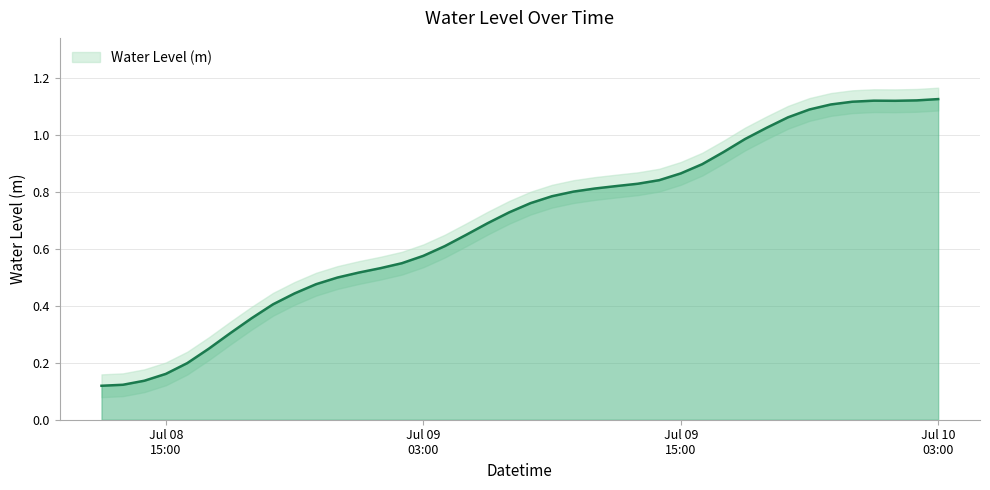

Reading left to right, what are all the values shown in this chart?

0.1	0.1	0.1	0.2	0.2	0.2	0.3	0.4	0.4	0.4	0.5	0.5	0.5	0.5	0.5	0.6	0.6	0.6	0.7	0.7	0.8	0.8	0.8	0.8	0.8	0.8	0.8	0.9	0.9	0.9	1.0	1.0	1.1	1.1	1.1	1.1	1.1	1.1	1.1	1.1